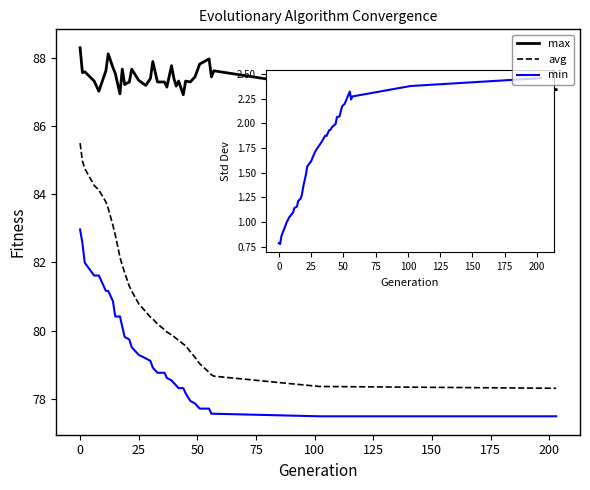

What is the minimum value shown in the chart?

77.5